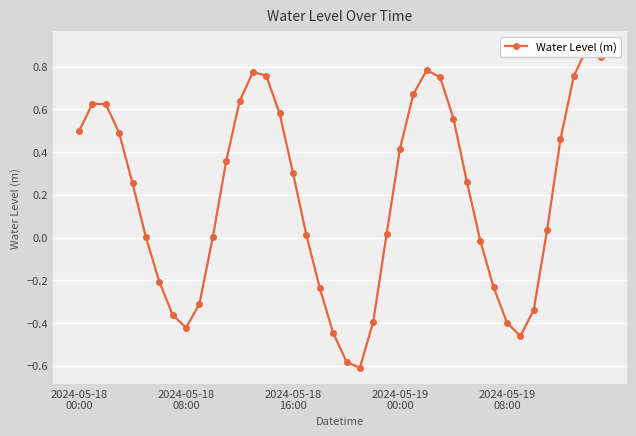

What is the smallest value displayed?

-0.6